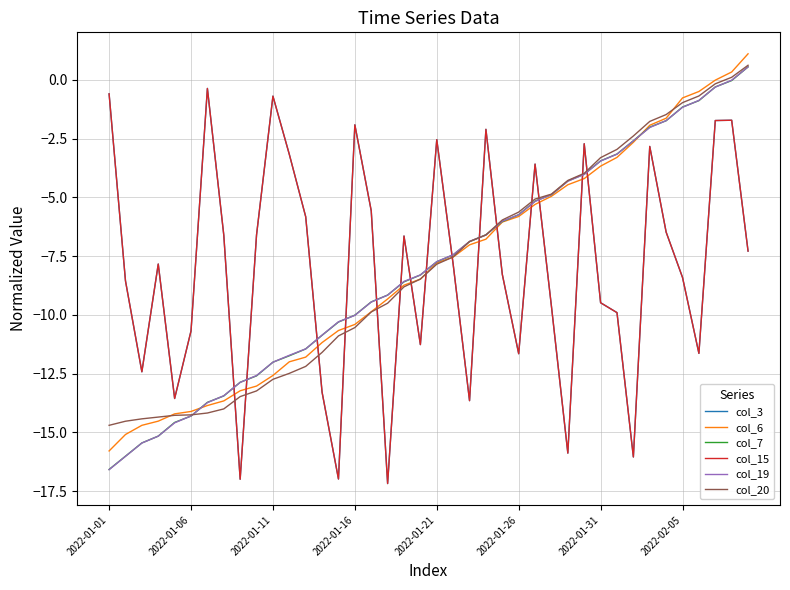

True or false: col_6 has more than 2 interior local peaks.

False